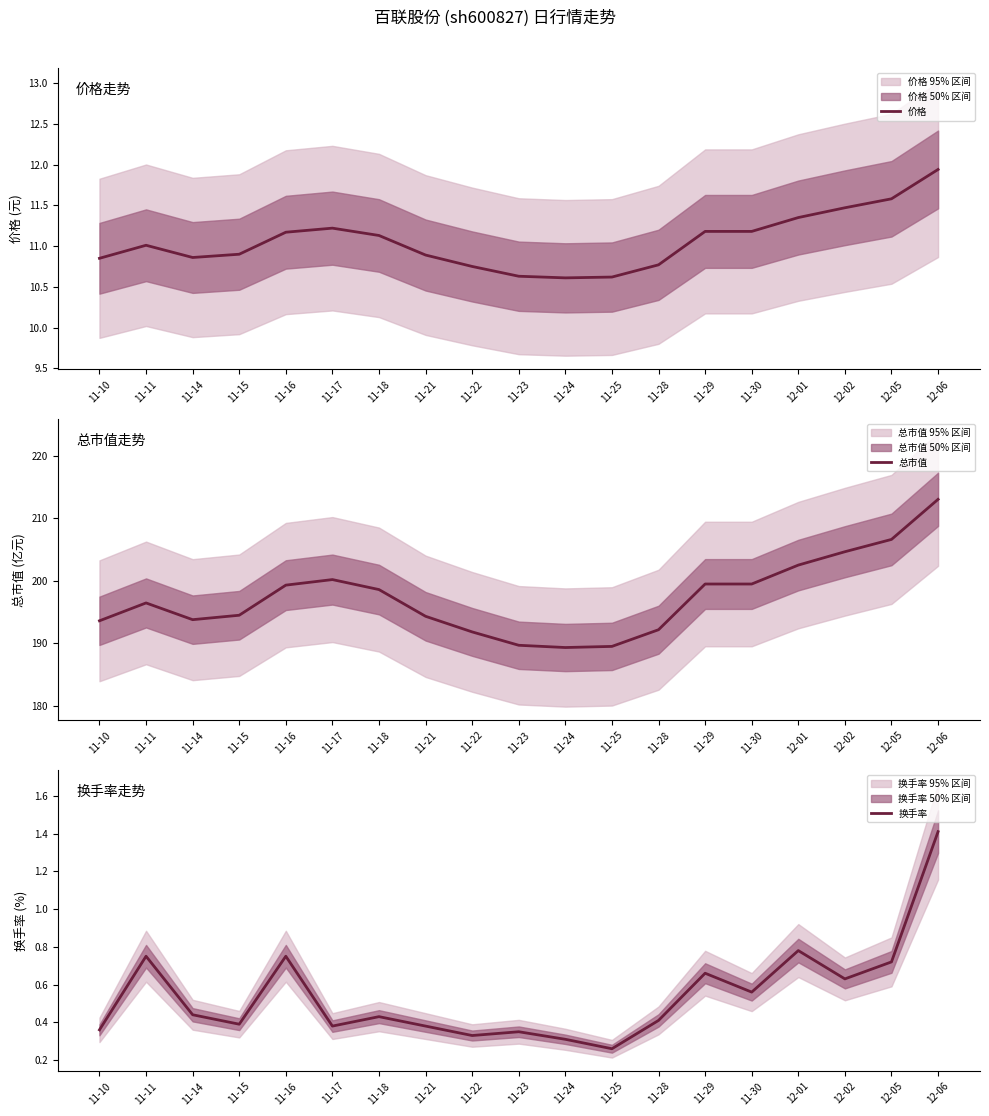

What is the label of the 6th point from the left?

11-17